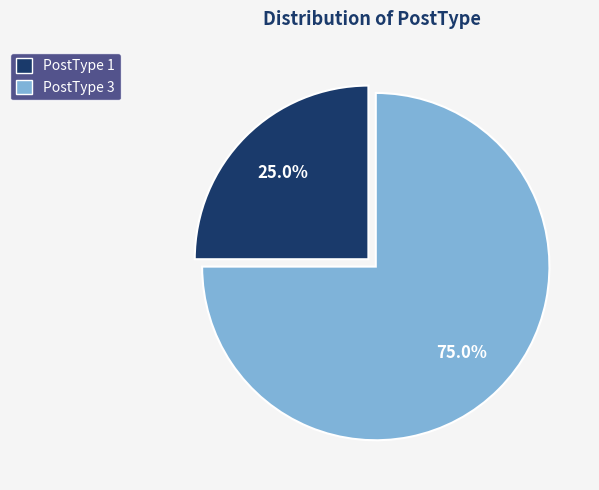

Between PostType 1 and PostType 3, which is larger?

PostType 3